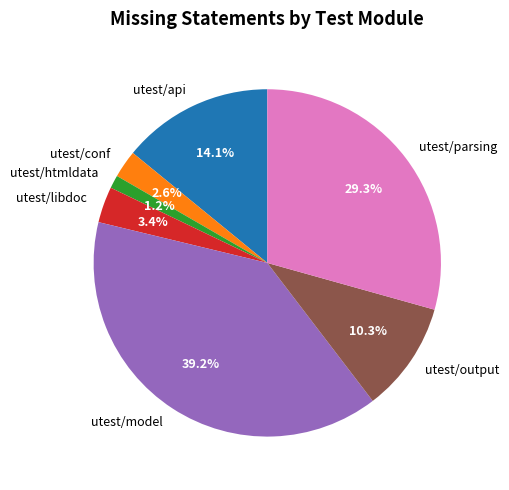

Which has a higher value, utest/model or utest/libdoc?

utest/model